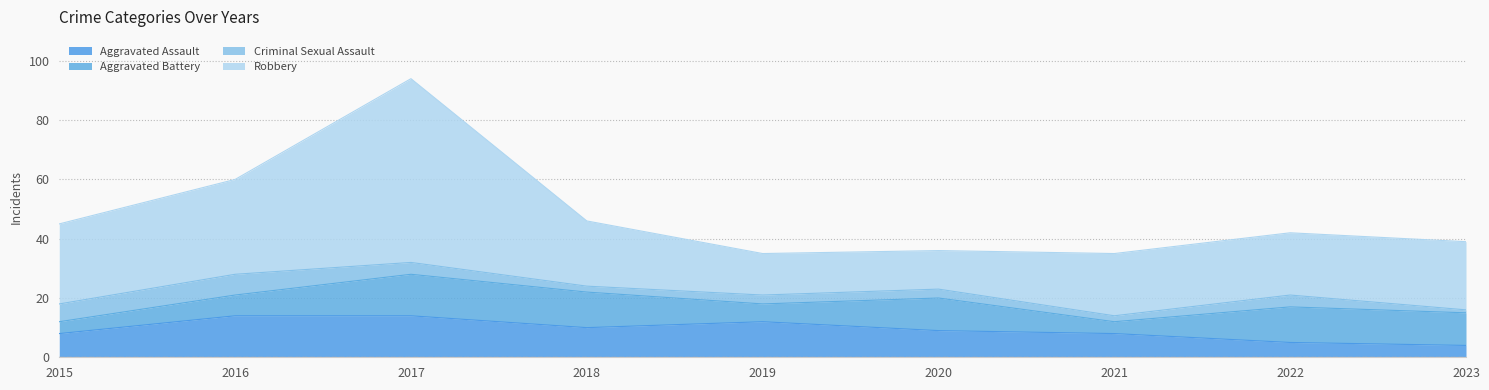

Where is the first local maximum for Robbery?

2017